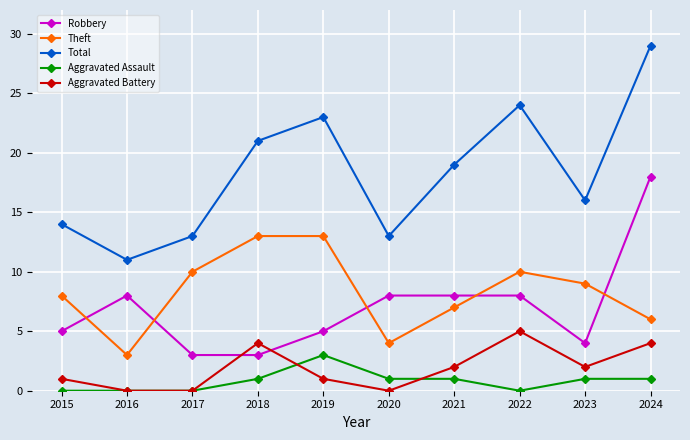

Is the value of Robbery at 2020 greater than the value of Aggravated Assault at 2021?

Yes